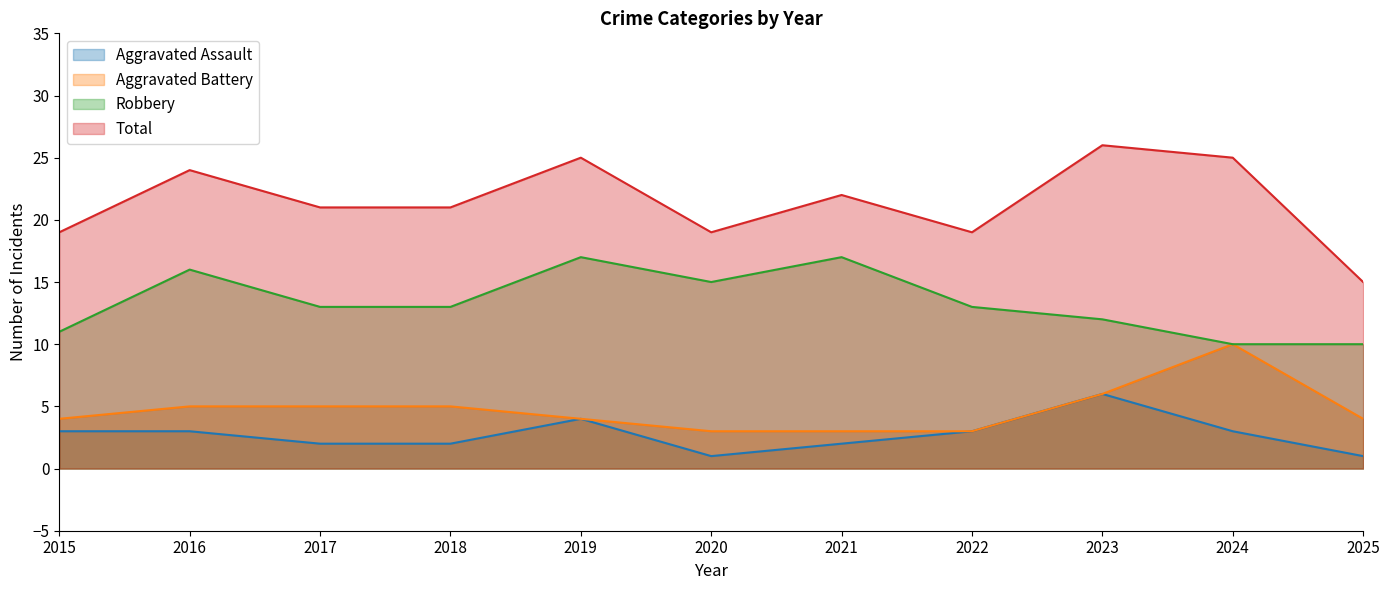

What is the difference between the maximum and minimum values in the Aggravated Battery series?

7